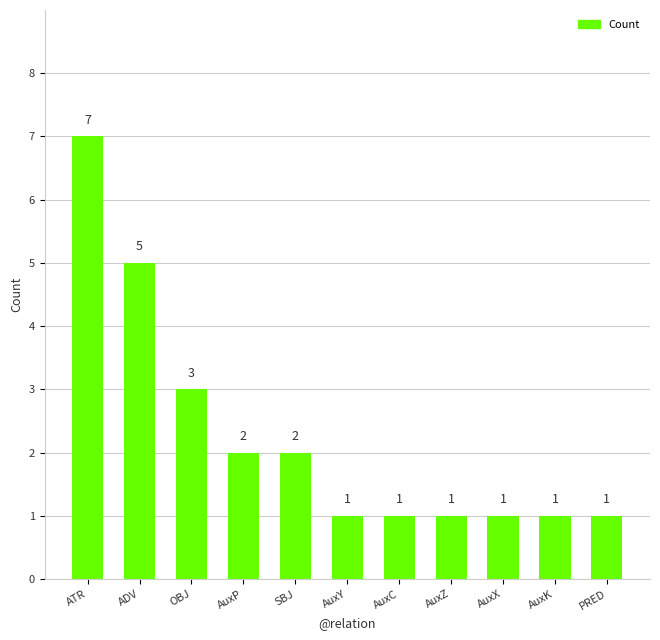

The chart shows a value of 1 at AuxX. True or false?

True